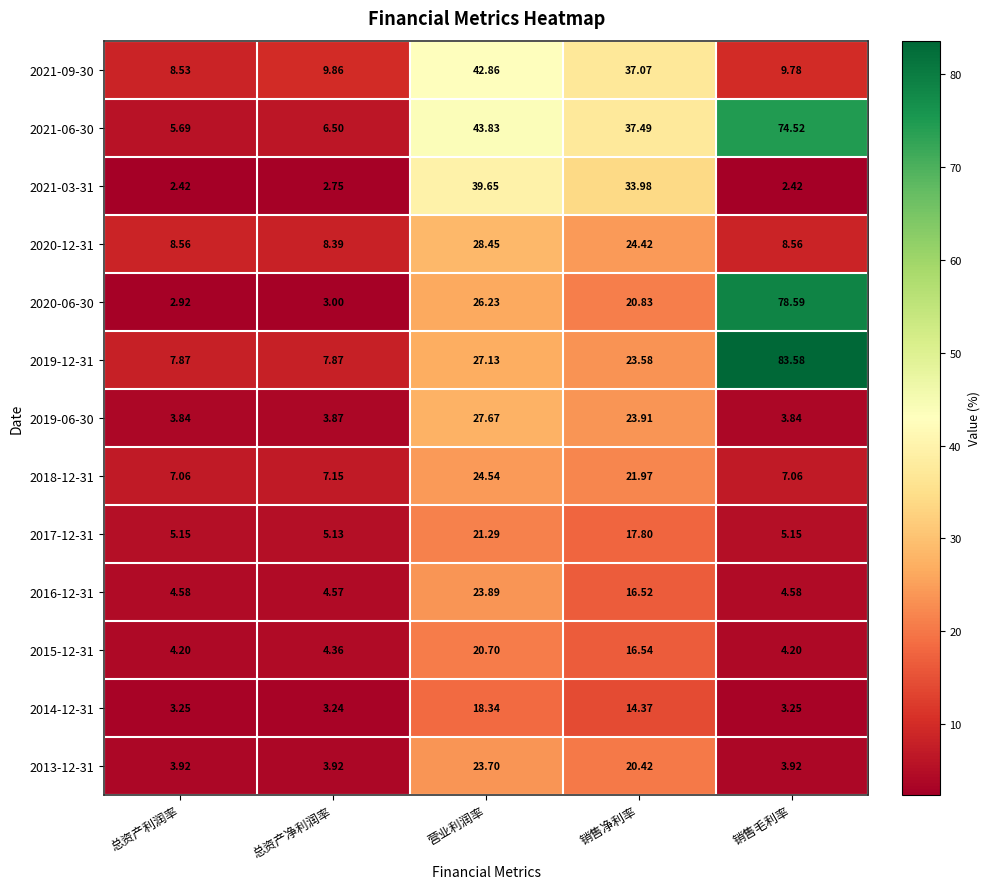

At which category is the sum across all series the highest?

营业利润率